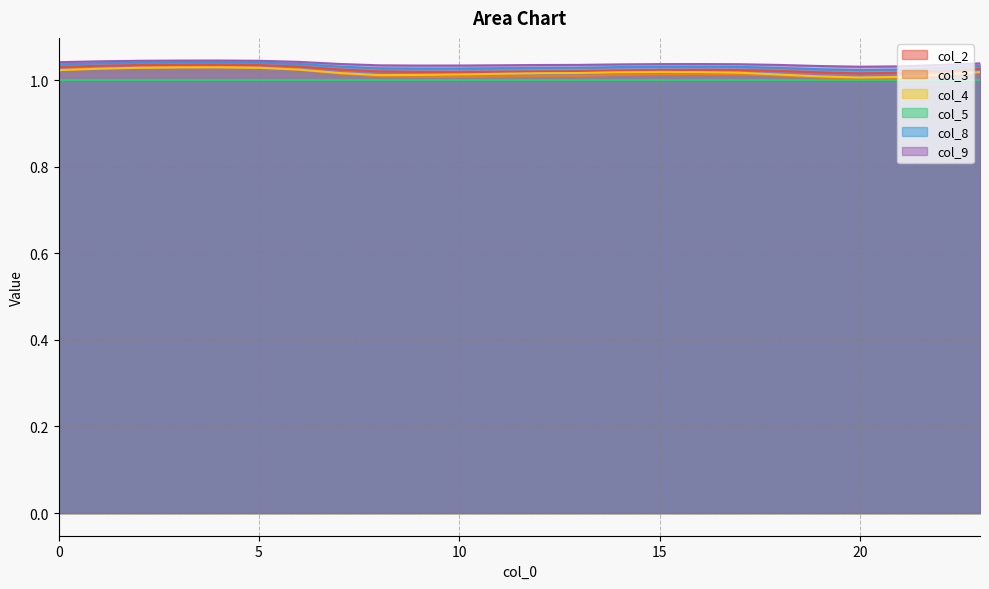

What is the sum of the col_9 values at 0 and 21?

2.1